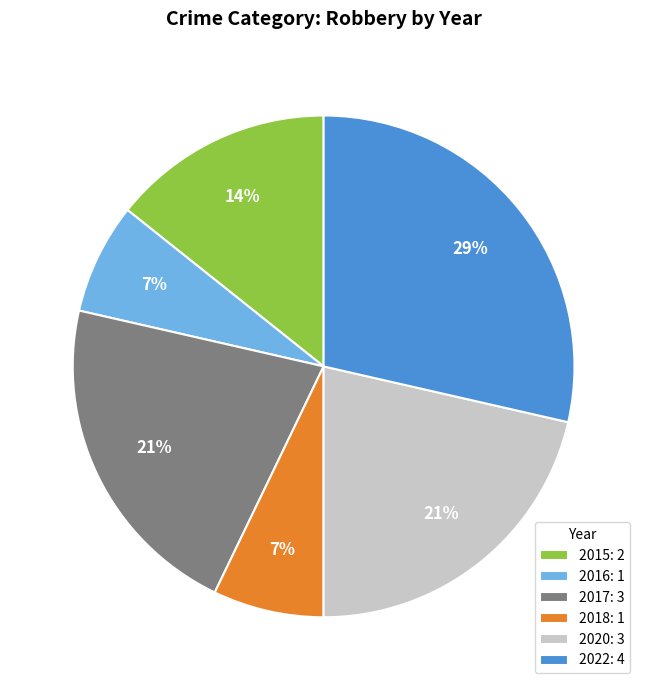

To the nearest percent, what is the difference between the 2020: 3 and 2015: 2 slice percentages?

7%